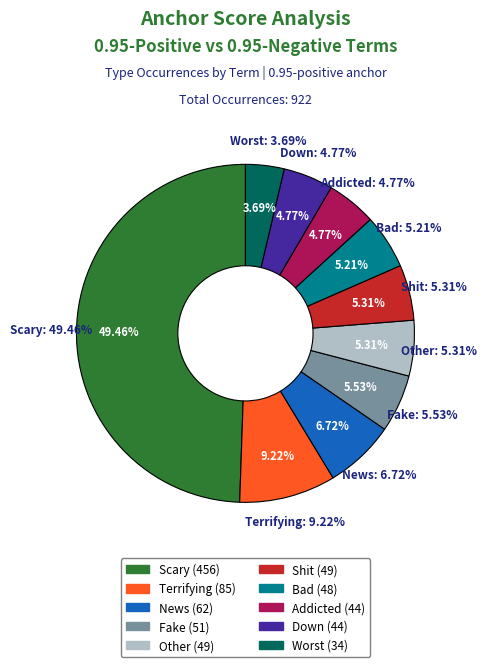

Count the number of slices in the pie.

10